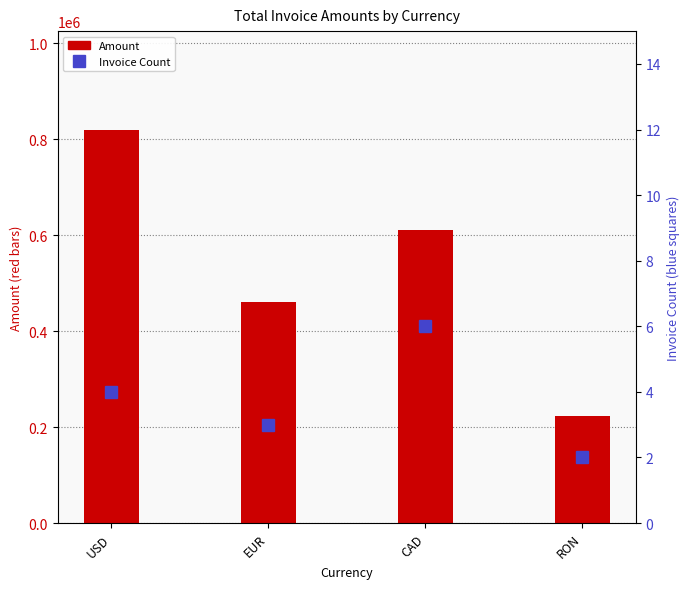

How many data points in Amount are less than 609844?

2